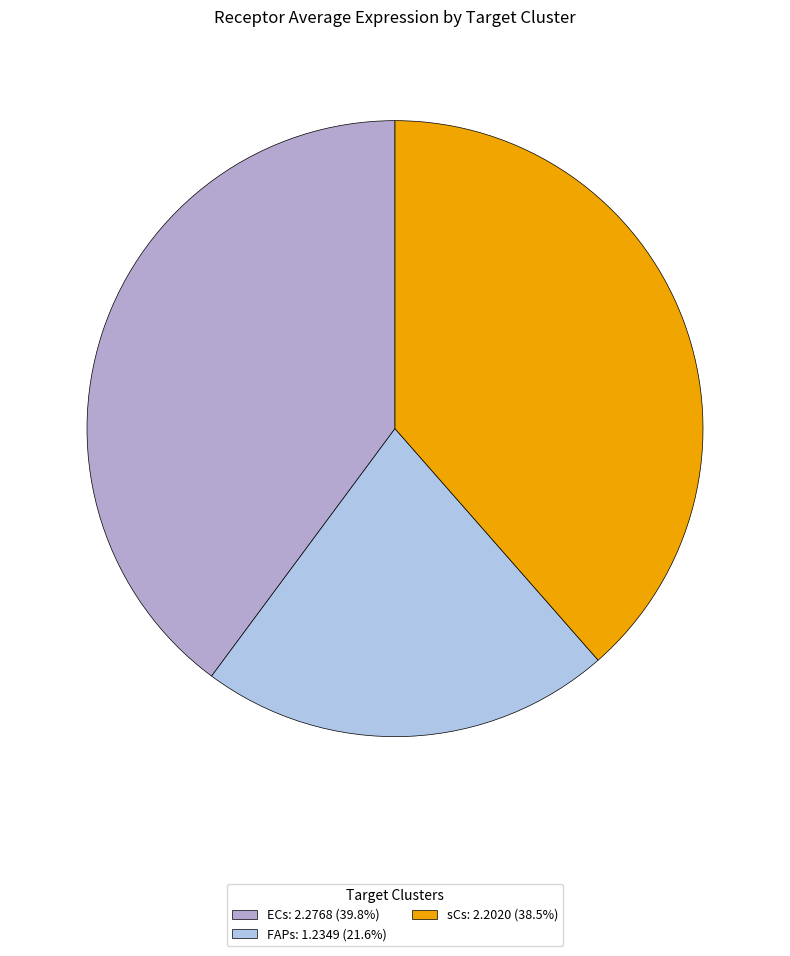

What is the largest slice in the pie chart?

ECs